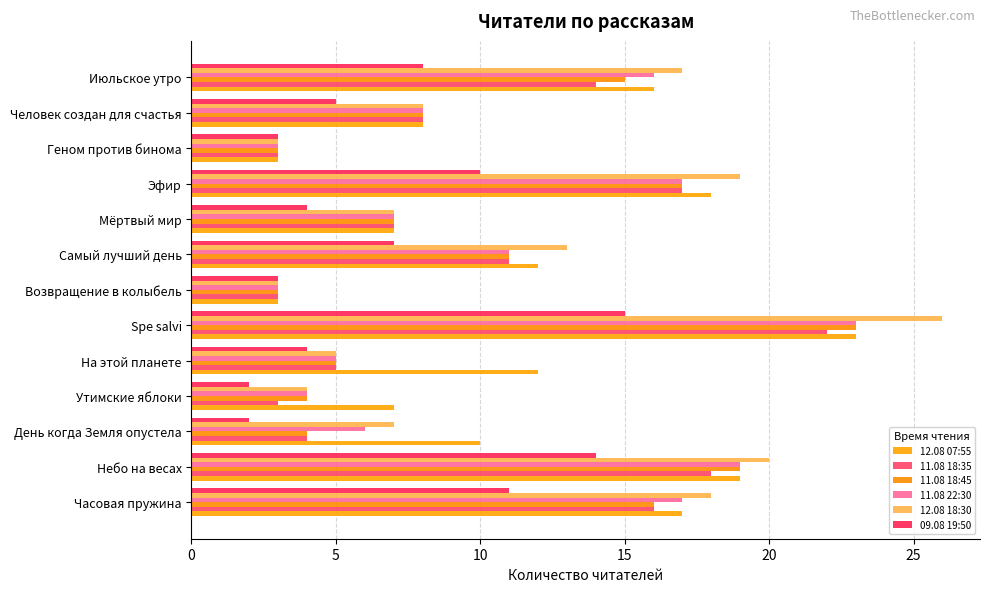

Rank the series by their maximum value, from highest to lowest.

12.08 18:30, 12.08 07:55, 11.08 18:45, 11.08 22:30, 11.08 18:35, 09.08 19:50